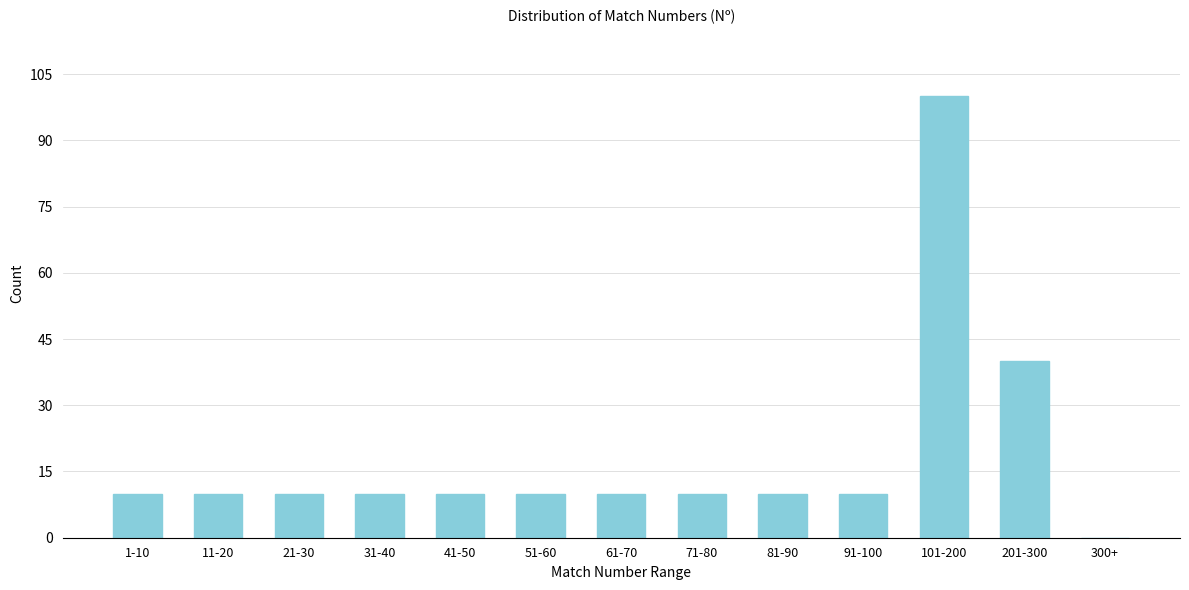

Reading left to right, transcribe all the data shown in this chart.

1-10=10	11-20=10	21-30=10	31-40=10	41-50=10	51-60=10	61-70=10	71-80=10	81-90=10	91-100=10	101-200=100	201-300=40	300+=0